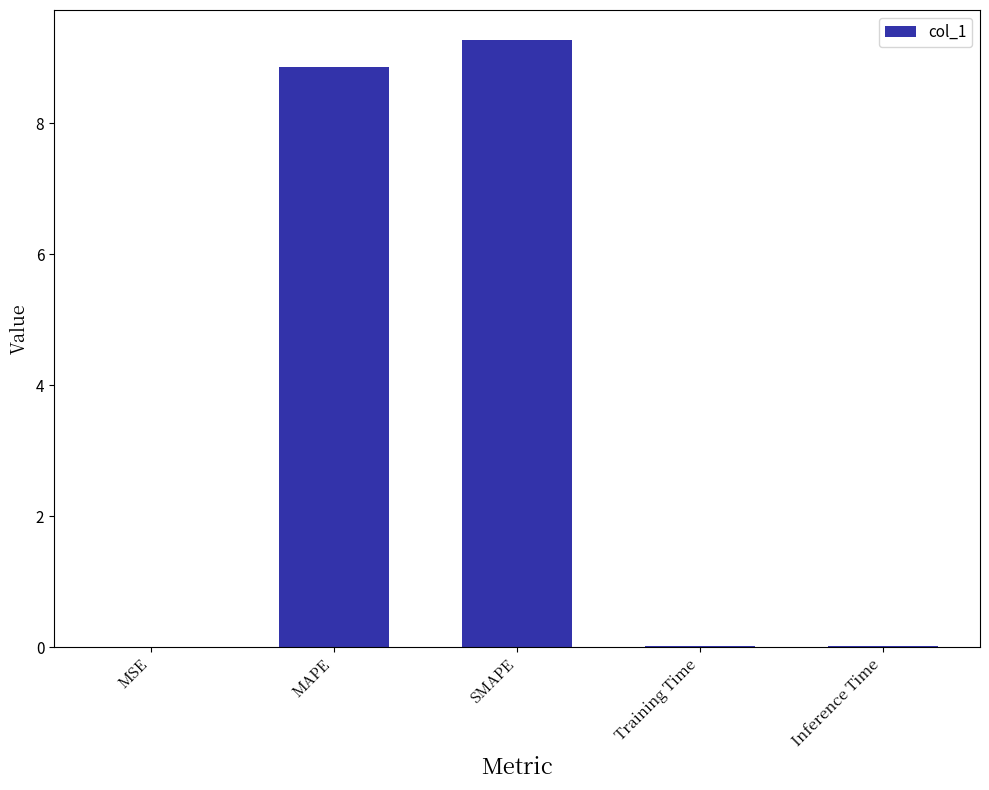

What is the greatest value displayed?

9.3